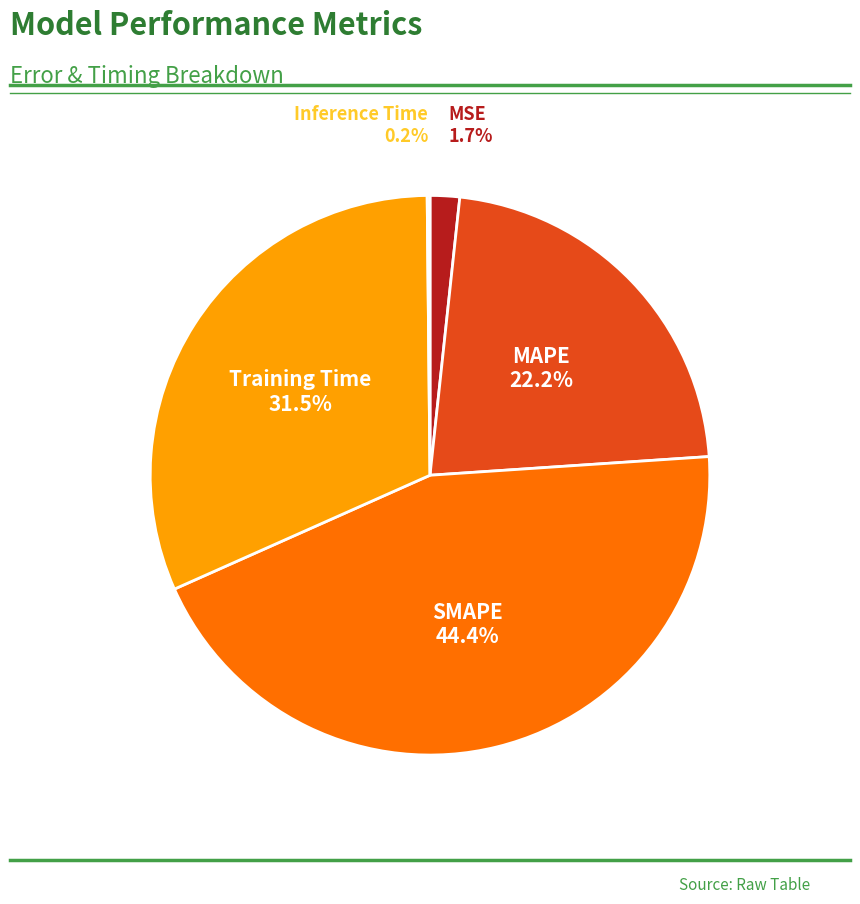

Is there any slice that represents more than half of the pie?

No